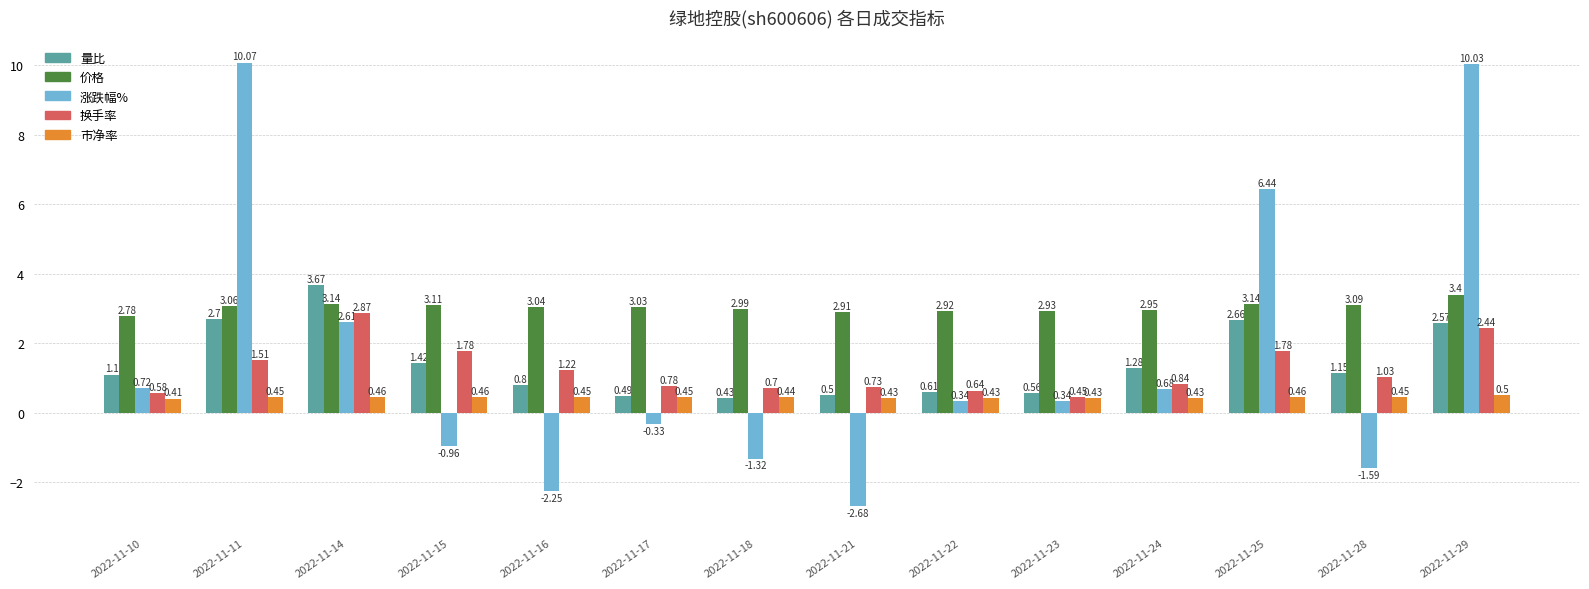

How many distinct data groups are displayed?

5